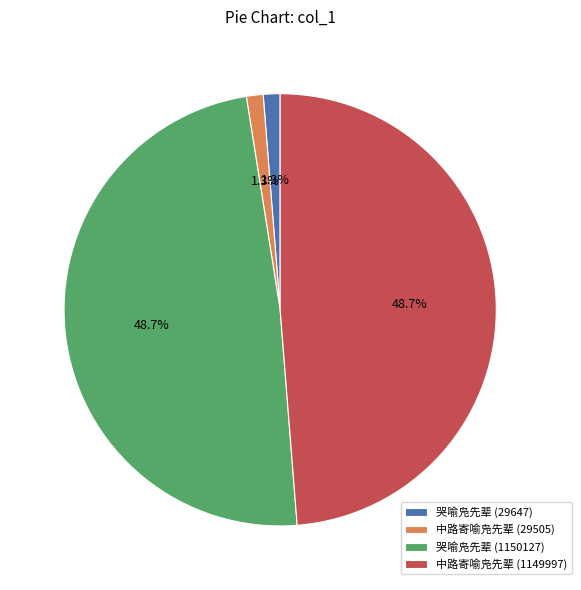

How many segments does this pie chart have?

4